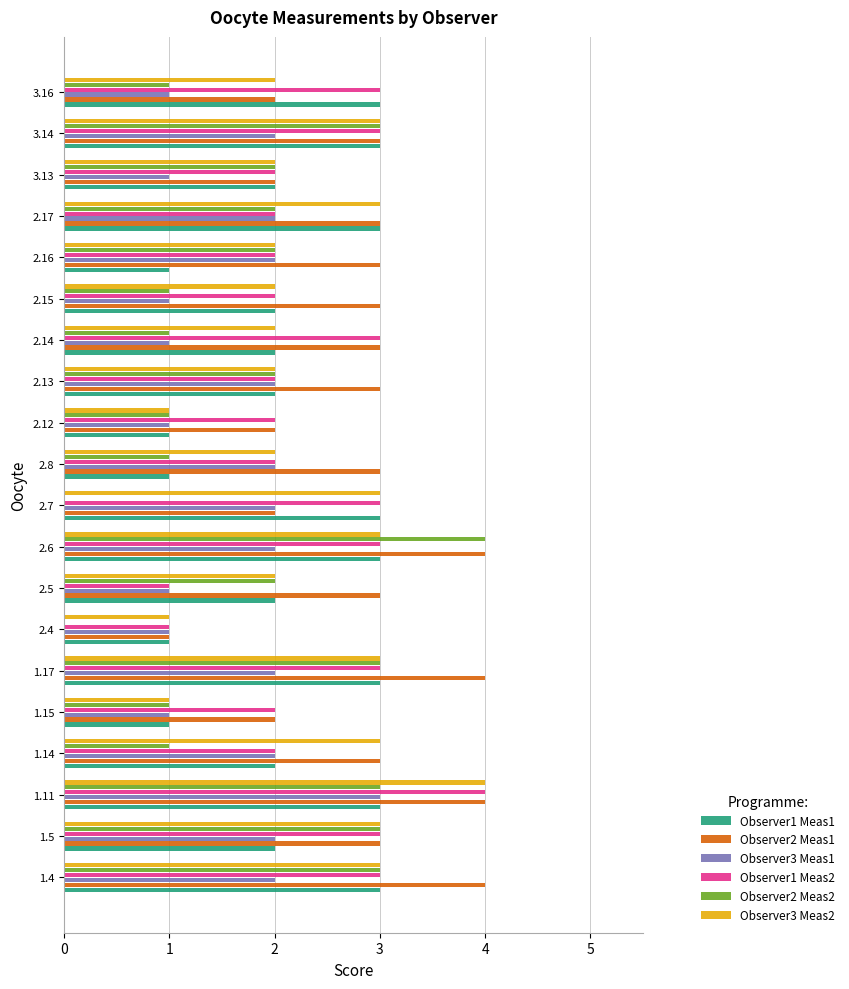

True or false: Observer1 Meas1 has a value of 5 at 3.14.

False